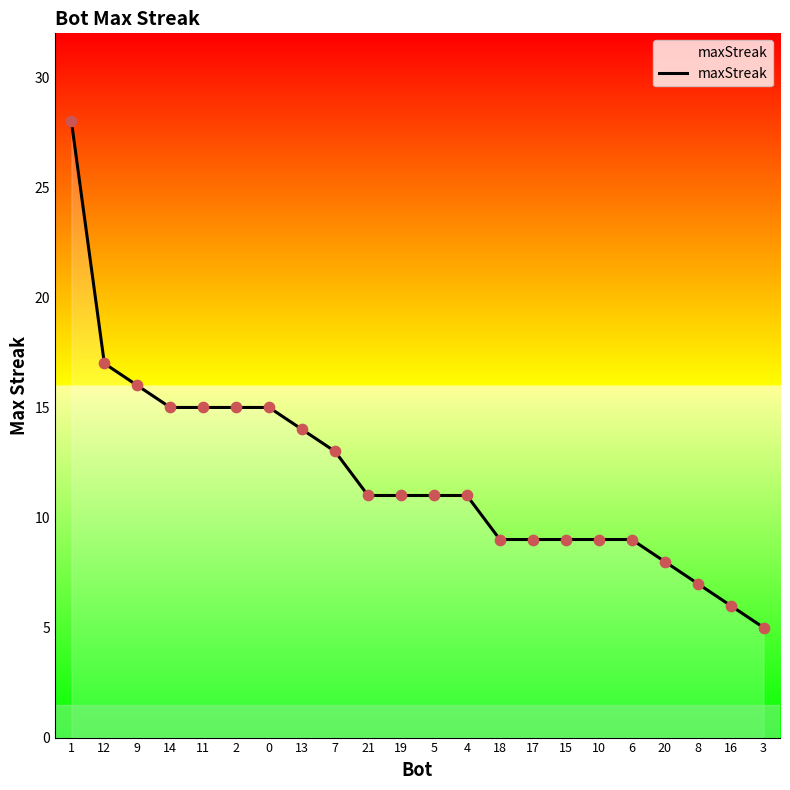

What is the change in value from 1 to 5?

-17